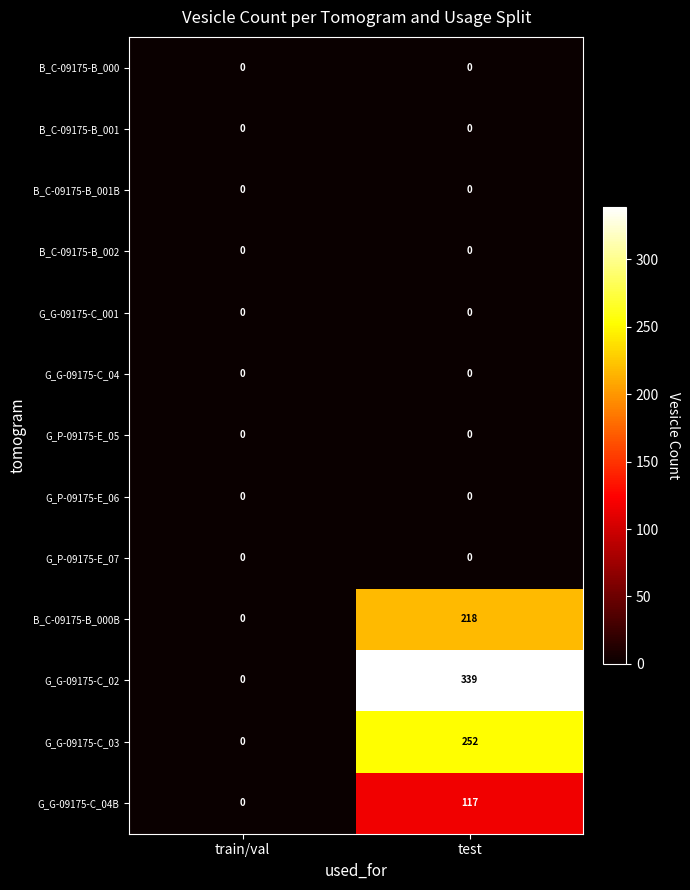

What is the total value across all series at test?

926